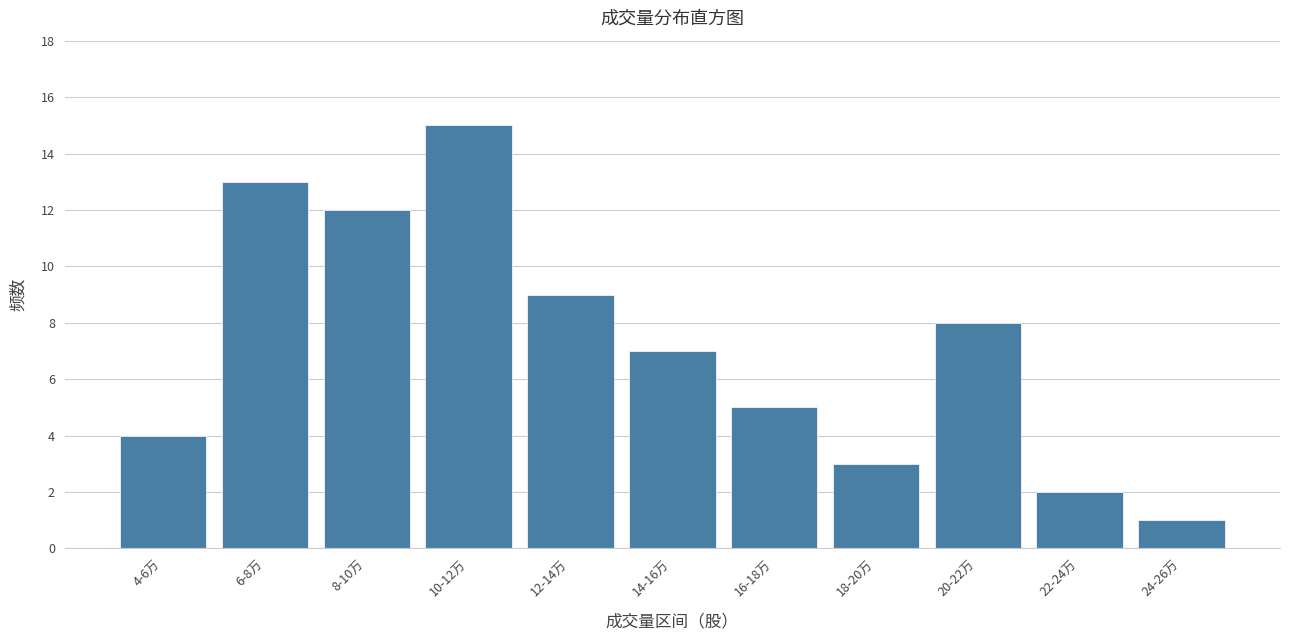

Reading left to right, transcribe all the data shown in this chart.

4	13	12	15	9	7	5	3	8	2	1